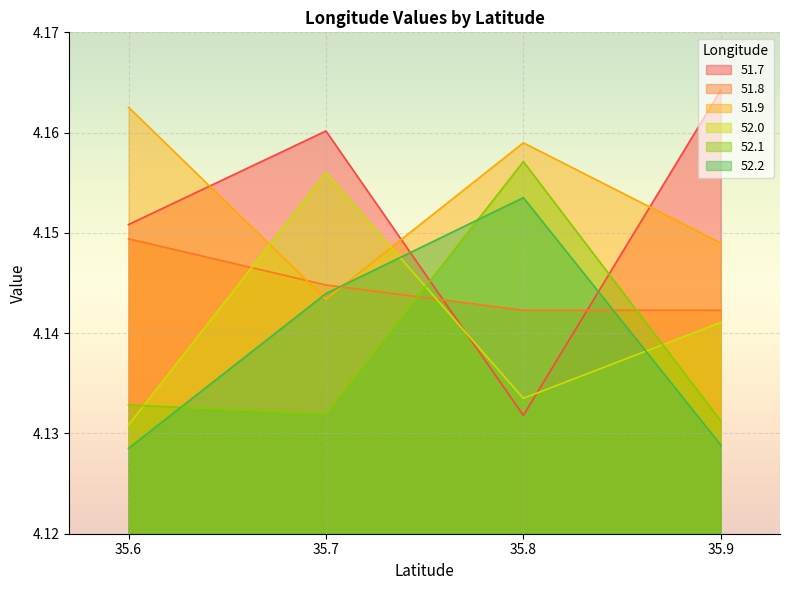

Reading left to right, what are all the values shown in this chart?

51.7: 4.2	4.2	4.1	4.2
51.8: 4.1	4.1	4.1	4.1
51.9: 4.2	4.1	4.2	4.1
52.0: 4.1	4.2	4.1	4.1
52.1: 4.1	4.1	4.2	4.1
52.2: 4.1	4.1	4.2	4.1